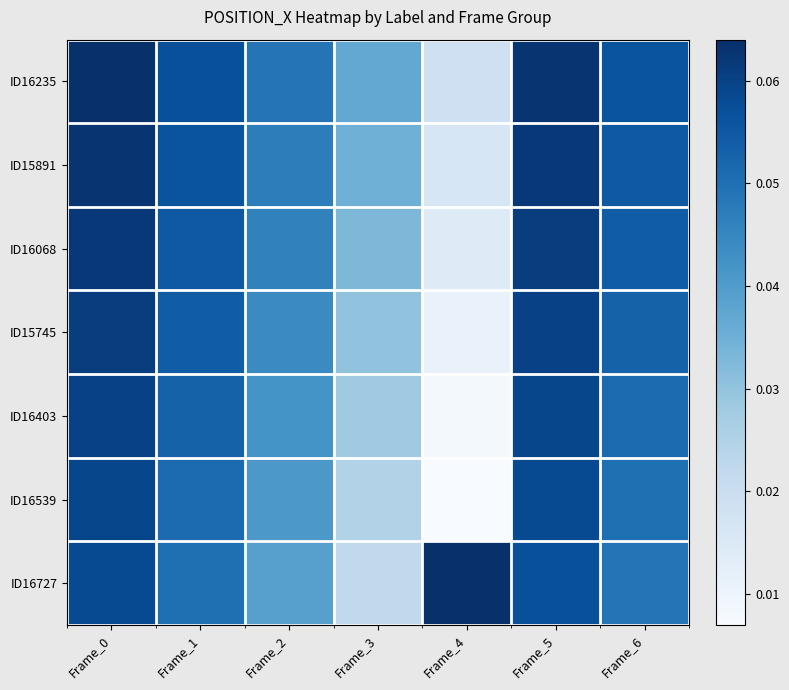

Reading right to left, transcribe all the data shown in this chart.

ID16235: Frame_6=0.1	Frame_5=0.1	Frame_4=0.0	Frame_3=0.0	Frame_2=0.0	Frame_1=0.1	Frame_0=0.1
ID15891: Frame_6=0.1	Frame_5=0.1	Frame_4=0.0	Frame_3=0.0	Frame_2=0.0	Frame_1=0.1	Frame_0=0.1
ID16068: Frame_6=0.1	Frame_5=0.1	Frame_4=0.0	Frame_3=0.0	Frame_2=0.0	Frame_1=0.1	Frame_0=0.1
ID15745: Frame_6=0.1	Frame_5=0.1	Frame_4=0.0	Frame_3=0.0	Frame_2=0.0	Frame_1=0.1	Frame_0=0.1
ID16403: Frame_6=0.1	Frame_5=0.1	Frame_4=0.0	Frame_3=0.0	Frame_2=0.0	Frame_1=0.1	Frame_0=0.1
ID16539: Frame_6=0.1	Frame_5=0.1	Frame_4=0.0	Frame_3=0.0	Frame_2=0.0	Frame_1=0.1	Frame_0=0.1
ID16727: Frame_6=0.0	Frame_5=0.1	Frame_4=0.1	Frame_3=0.0	Frame_2=0.0	Frame_1=0.1	Frame_0=0.1